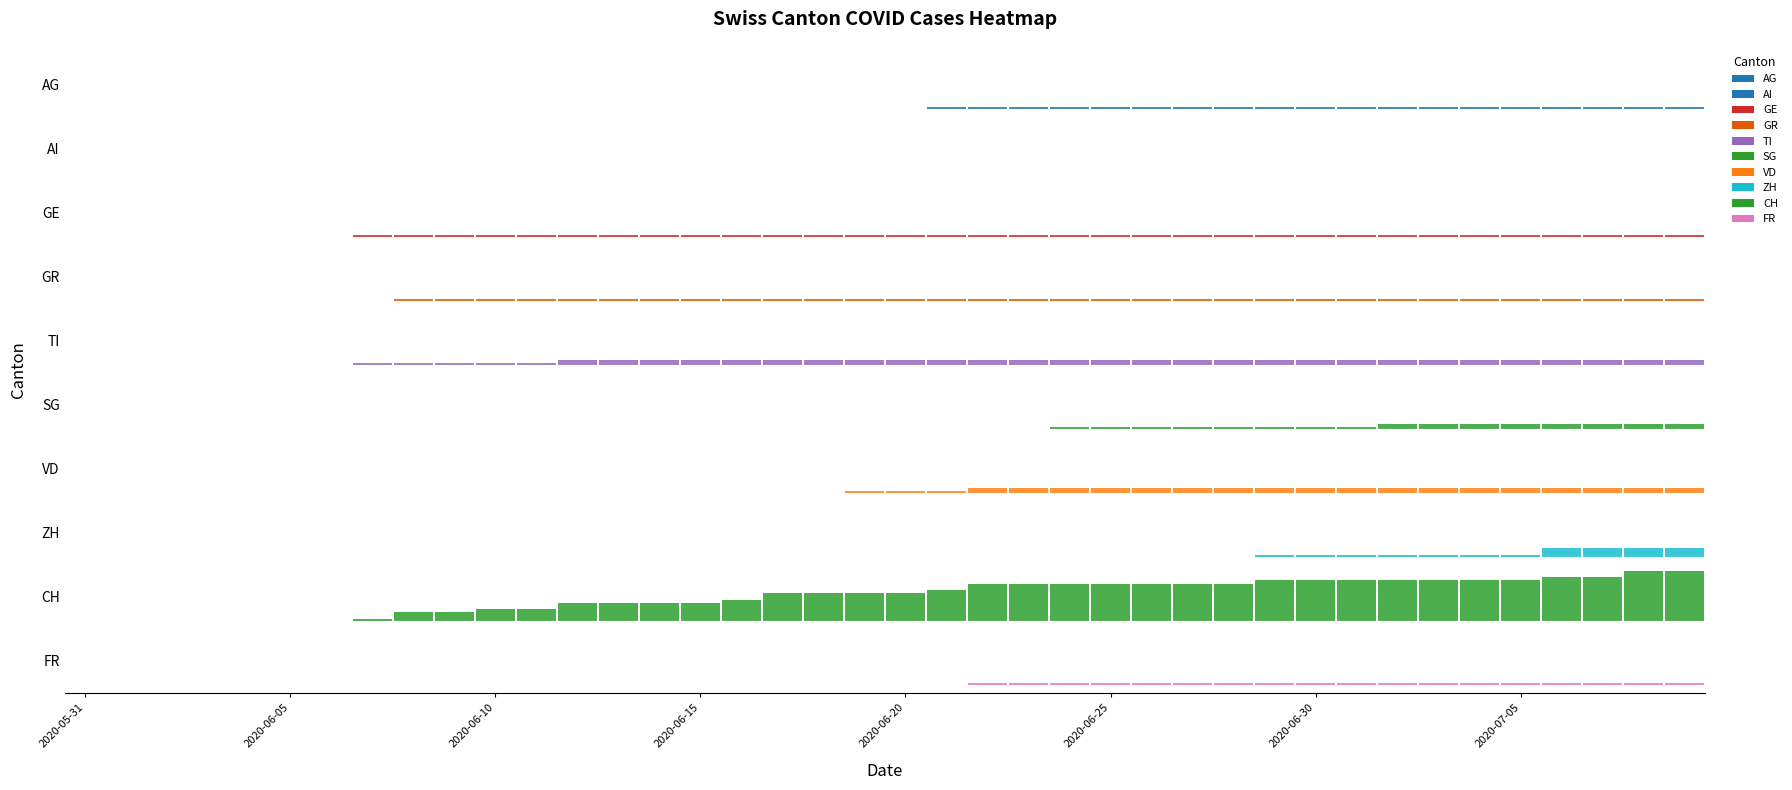

Reading left to right, transcribe all the data shown in this chart.

AG: 0	0	0	0	0	0	0	0	0	0	0	0	0	0	0	0	0	0	0	0	0	1	1	1	1	1	1	1	1	1	1	1	1	1	1	1	1	1	1	1
AI: 0	0	0	0	0	0	0	0	0	0	0	0	0	0	0	0	0	0	0	0	0	0	0	0	0	0	0	0	0	0	0	0	0	0	0	0	0	0	0	0
GE: 0	0	0	0	0	0	0	1	1	1	1	1	1	1	1	1	1	1	1	1	1	1	1	1	1	1	1	1	1	1	1	1	1	1	1	1	1	1	1	1
GR: 0	0	0	0	0	0	0	0	1	1	1	1	1	1	1	1	1	1	1	1	1	1	1	1	1	1	1	1	1	1	1	1	1	1	1	1	1	1	1	1
TI: 0	0	0	0	0	0	0	1	1	1	1	1	2	2	2	2	2	2	2	2	2	2	2	2	2	2	2	2	2	2	2	2	2	2	2	2	2	2	2	2
SG: 0	0	0	0	0	0	0	0	0	0	0	0	0	0	0	0	0	0	0	0	0	0	0	0	1	1	1	1	1	1	1	1	2	2	2	2	2	2	2	2
VD: 0	0	0	0	0	0	0	0	0	0	0	0	0	0	0	0	0	0	0	1	1	1	2	2	2	2	2	2	2	2	2	2	2	2	2	2	2	2	2	2
ZH: 0	0	0	0	0	0	0	0	0	0	0	0	0	0	0	0	0	0	0	0	0	0	0	0	0	0	0	0	0	1	1	1	1	1	1	1	3	3	3	3
CH: 0	0	0	0	0	0	0	1	3	3	4	4	6	6	6	6	7	9	9	9	9	10	12	12	12	12	12	12	12	13	13	13	13	13	13	13	14	14	16	16
FR: 0	0	0	0	0	0	0	0	0	0	0	0	0	0	0	0	0	0	0	0	0	0	1	1	1	1	1	1	1	1	1	1	1	1	1	1	1	1	1	1